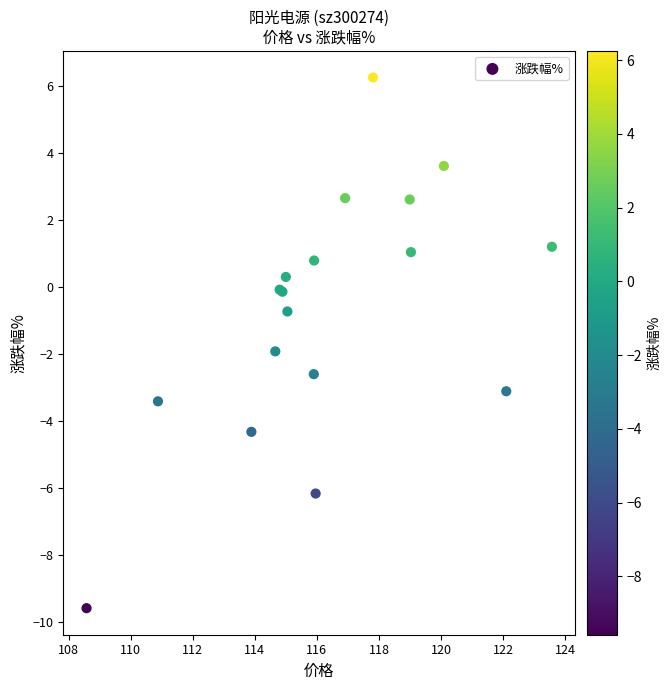

What Y value in the scatter plot is closest to -1?

-0.7